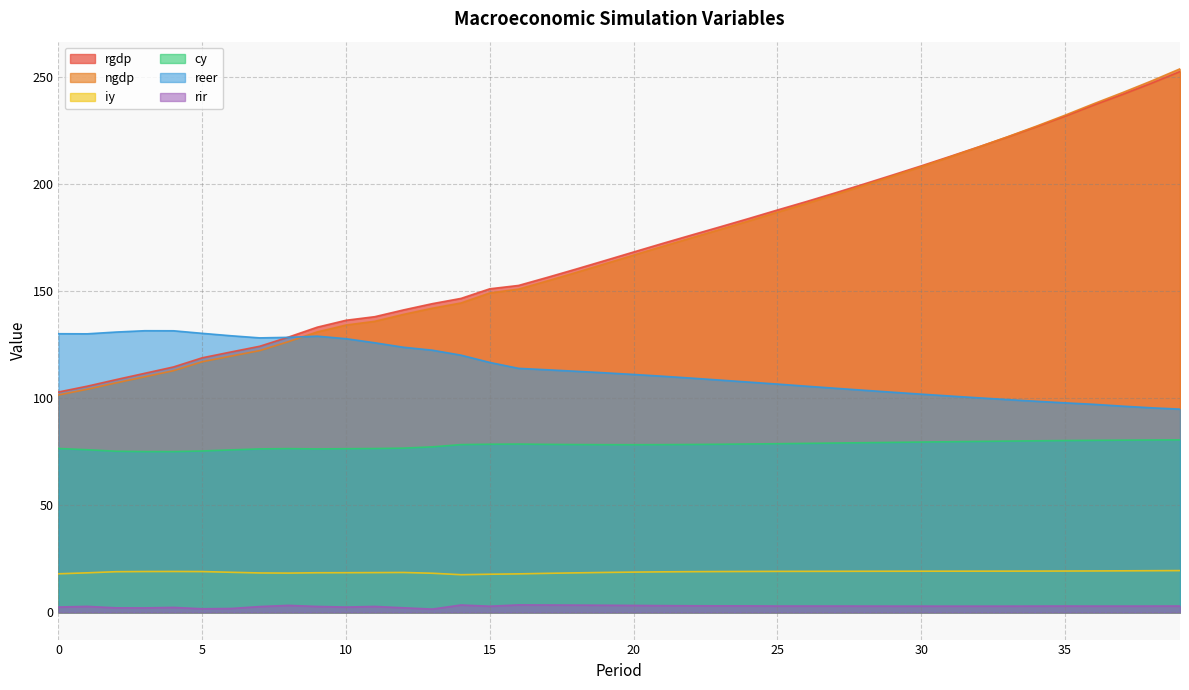

What is the lowest value of the rgdp series?

102.9